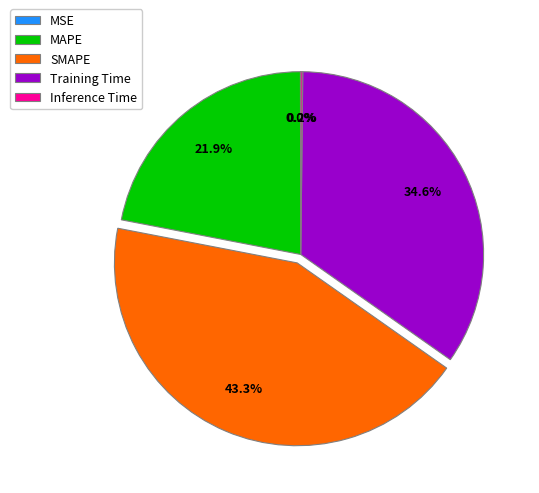

Combined, do Training Time and SMAPE account for over 50%?

Yes